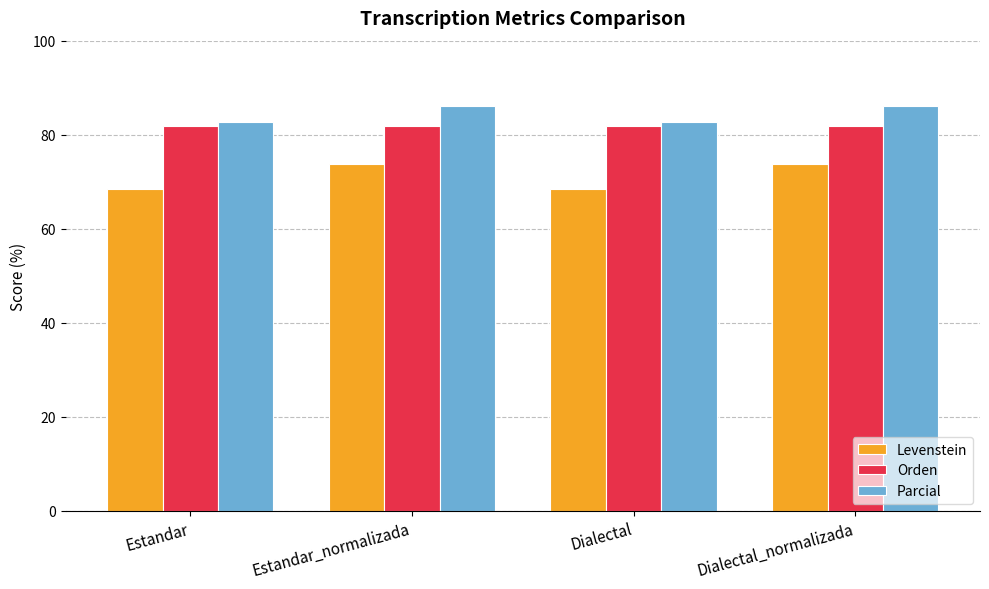

Reading left to right, what are all the values shown in this chart?

Levenstein: 68.5	73.9	68.5	73.9
Orden: 81.9	81.9	81.9	81.9
Parcial: 82.6	86.0	82.6	86.0